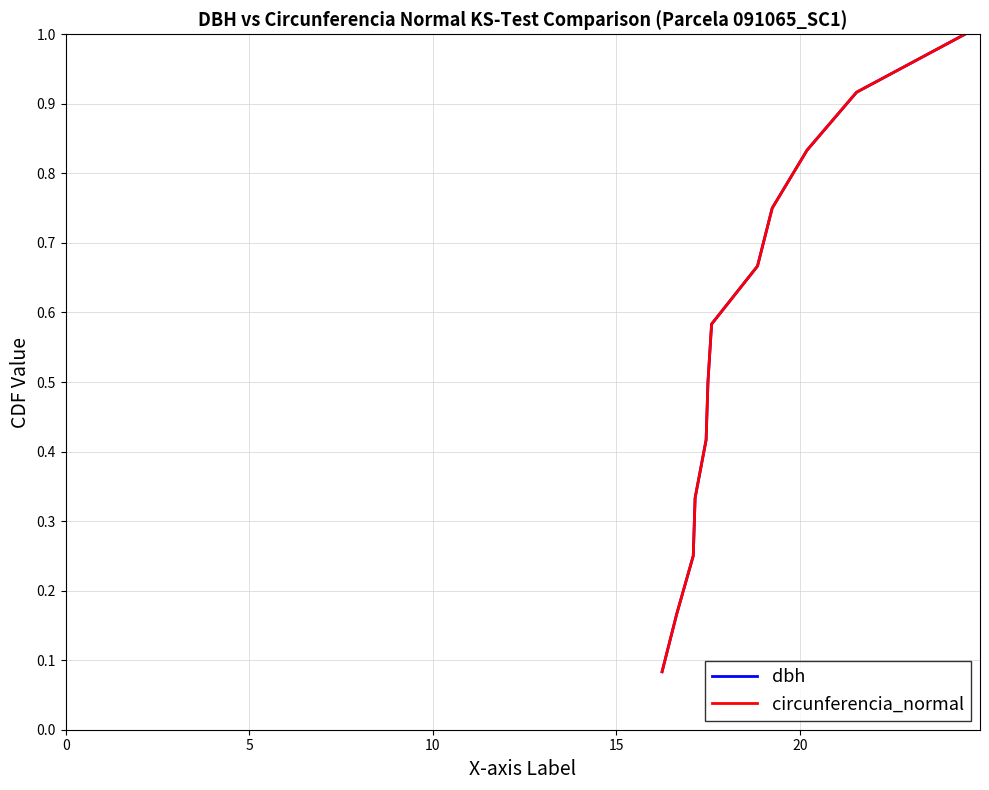

Is the value of dbh at 6 greater than the value of circunferencia_normal at 8?

No